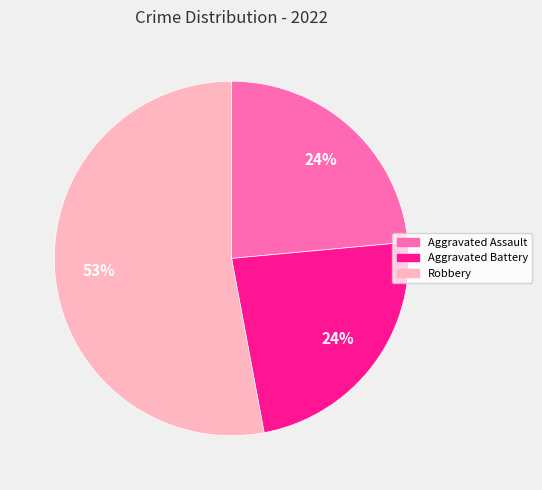

To the nearest percent, what is the average slice percentage?

33%